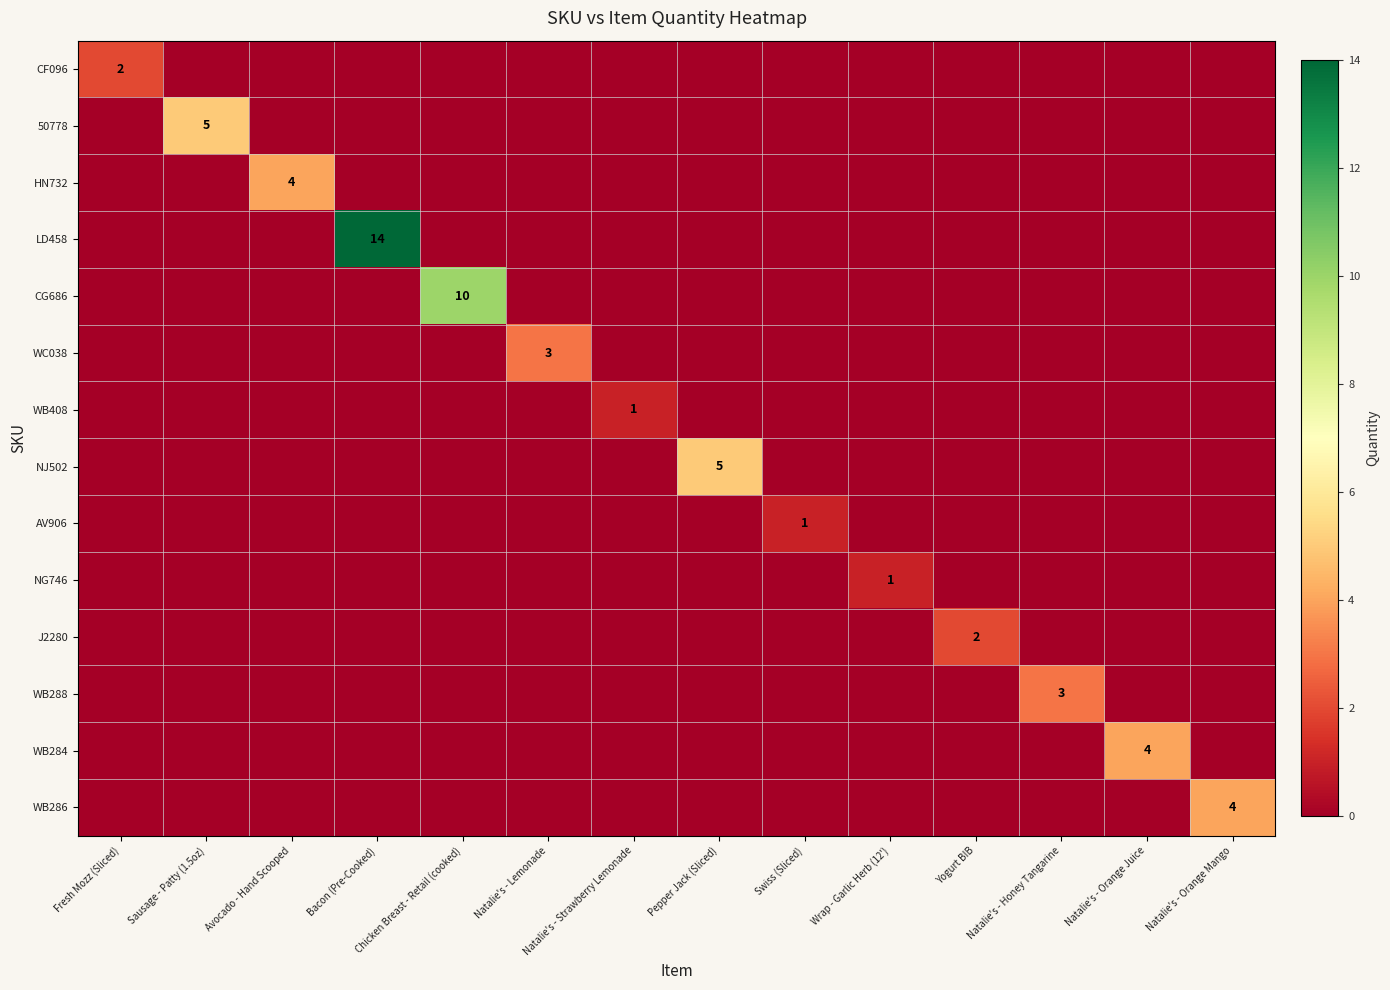

Count the number of categories in the chart.

14